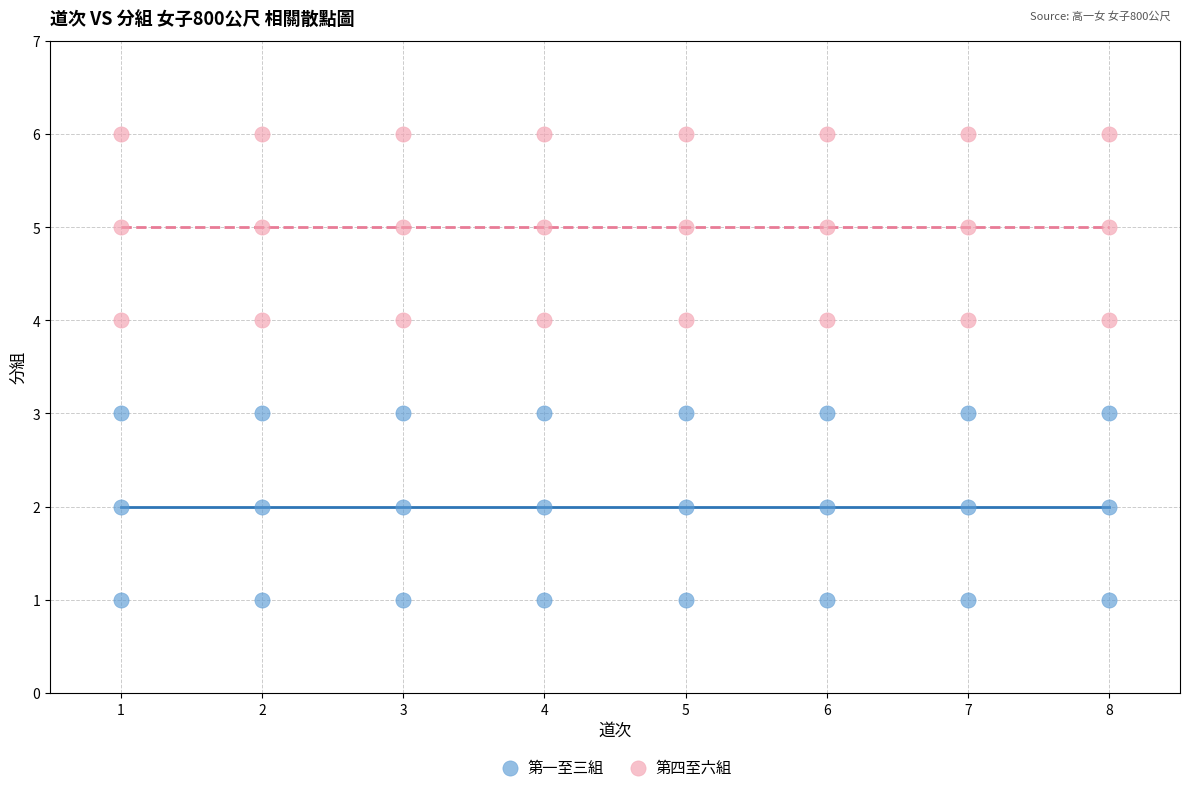

Which series contains the highest Y value?

第四至六組